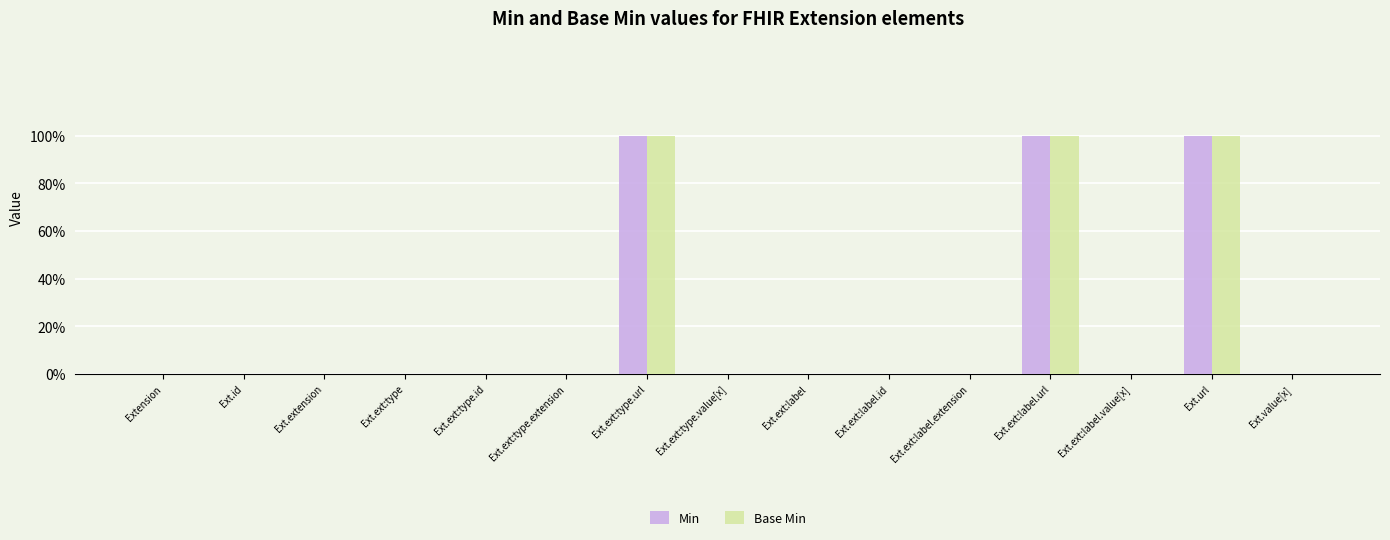

Is it true that Base Min equals 1 at Extension?

False